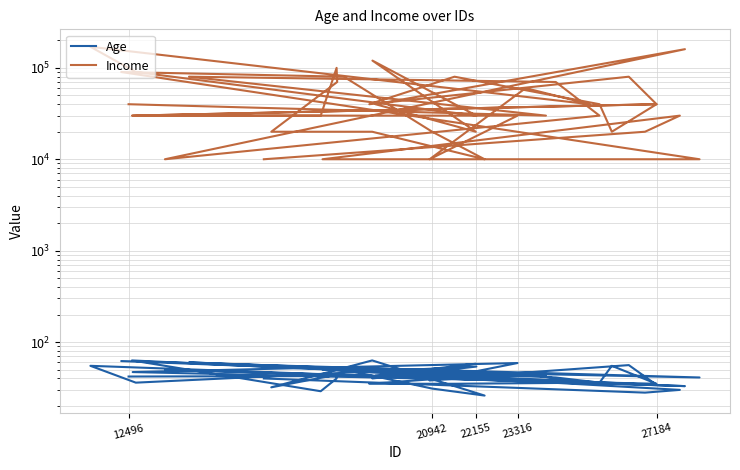

Reading right to left, transcribe all the data shown in this chart.

Age: 40	28	30	50	41	62	50	31	26	63	32	44	40	29	63	34	56	35	35	36	55	35	47	59	38	45	35	55	36	54	40	58	43	33	50	36	41	60	43	42
Income: 10000	20000	30000	10000	10000	90000	80000	20000	10000	20000	20000	70000	100000	30000	30000	40000	80000	40000	80000	40000	20000	40000	30000	30000	10000	60000	40000	170000	90000	30000	120000	20000	40000	160000	10000	30000	70000	80000	30000	40000